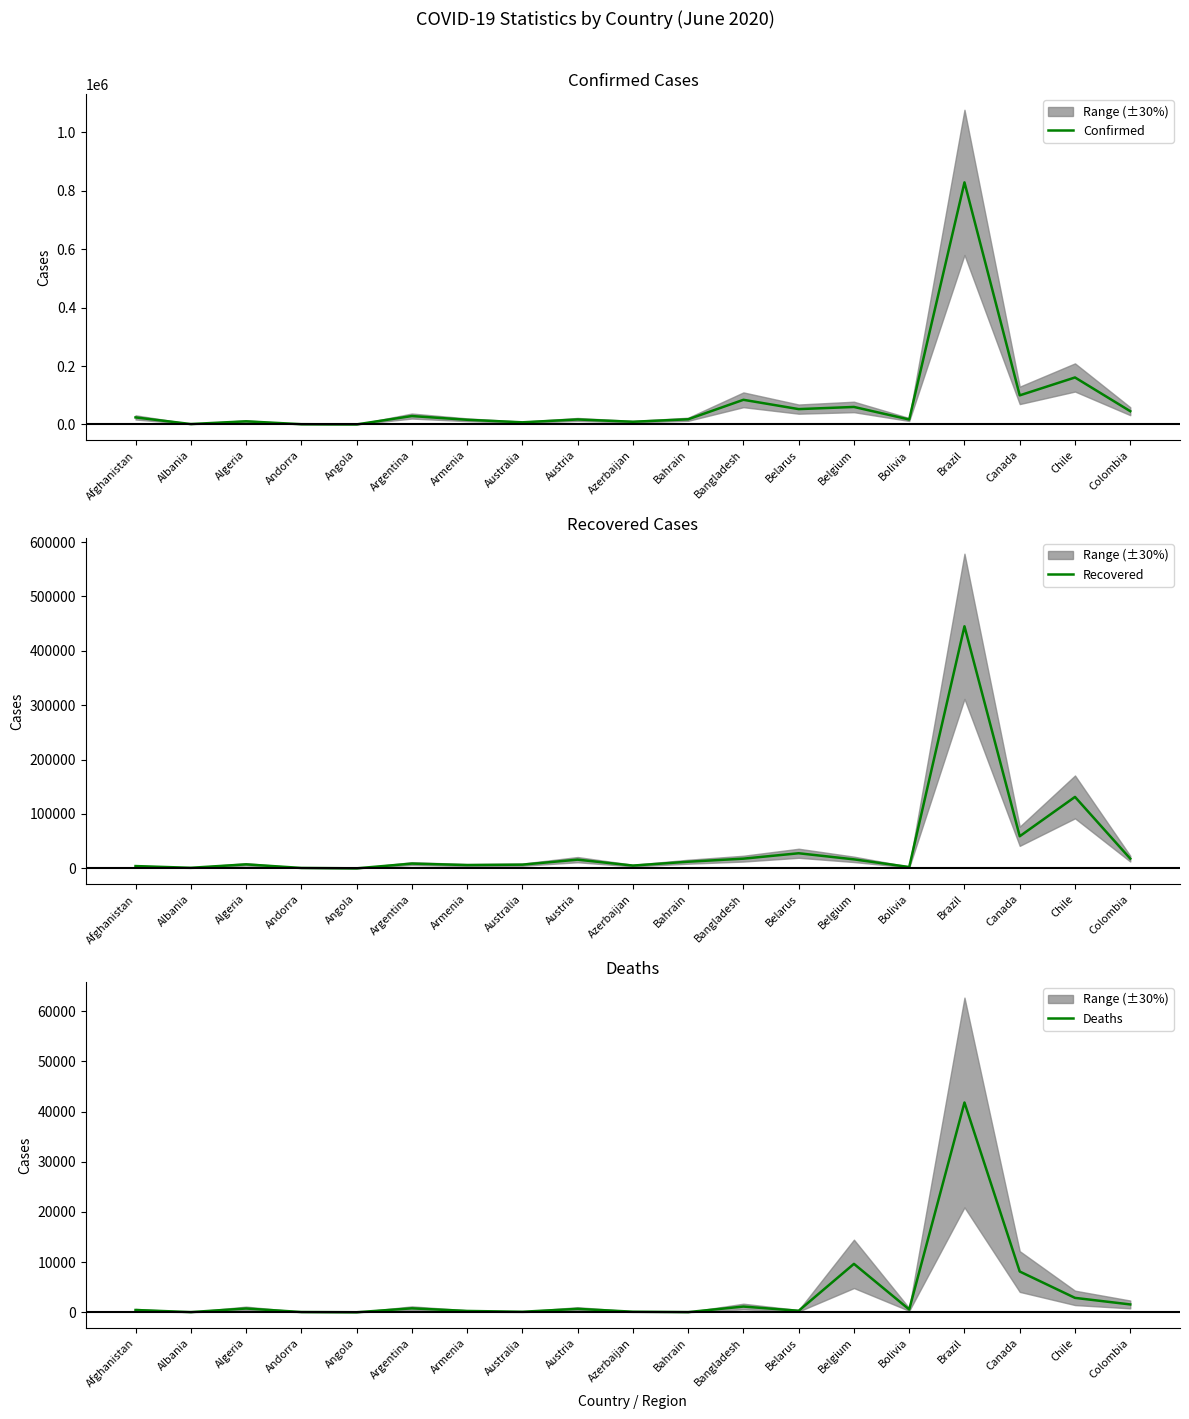

How many series are shown in this chart?

3